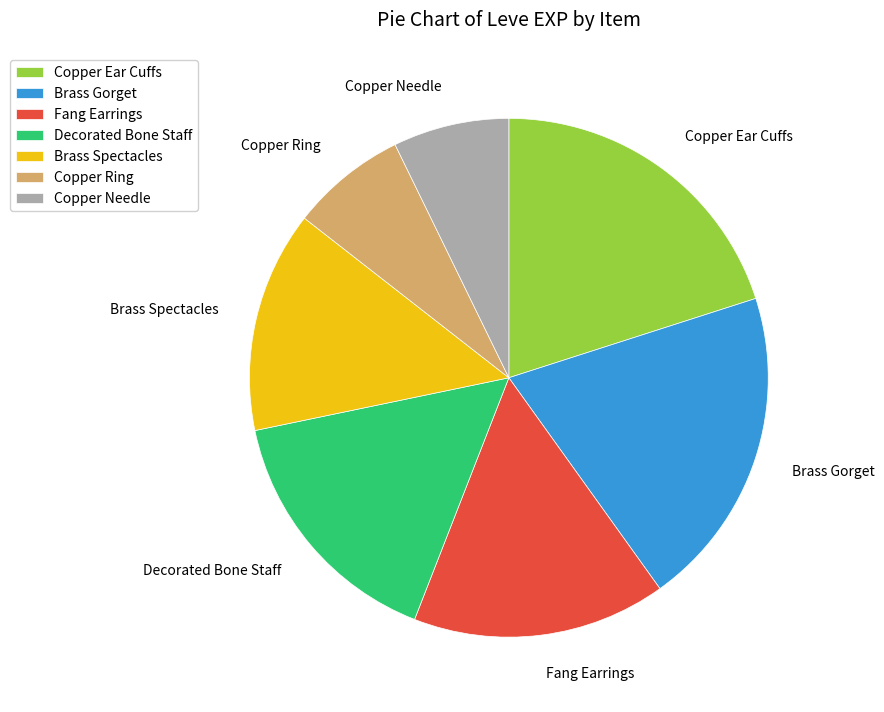

Between Copper Ring and Decorated Bone Staff, which is larger?

Decorated Bone Staff